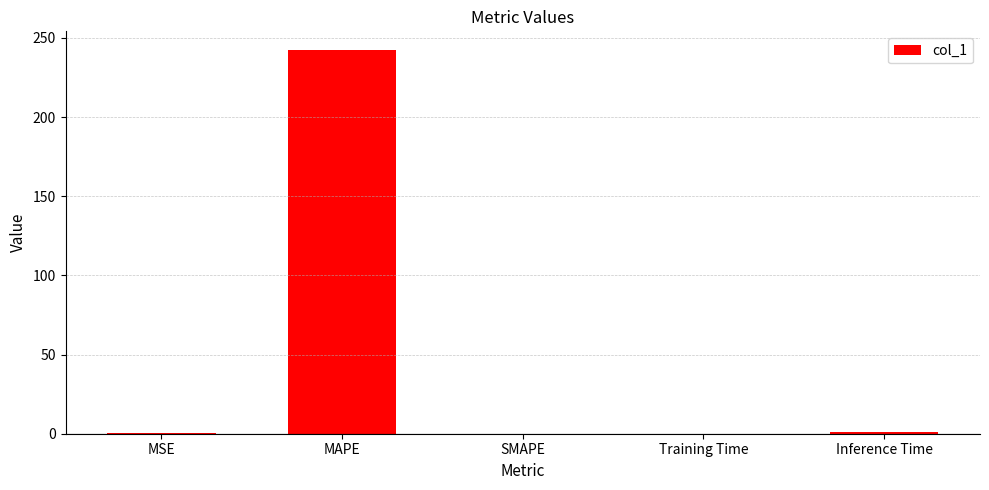

True or false: the data shows 360.7 at MAPE.

False